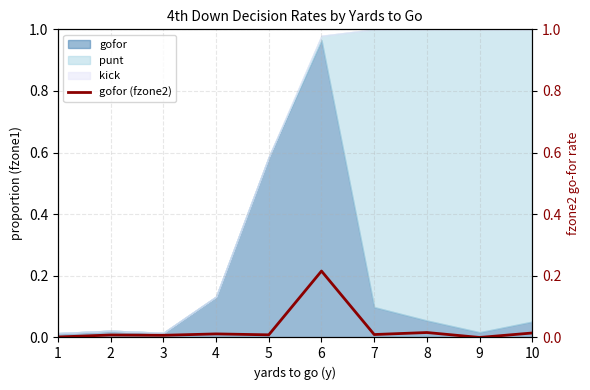

At which label does gofor reach its peak?

6